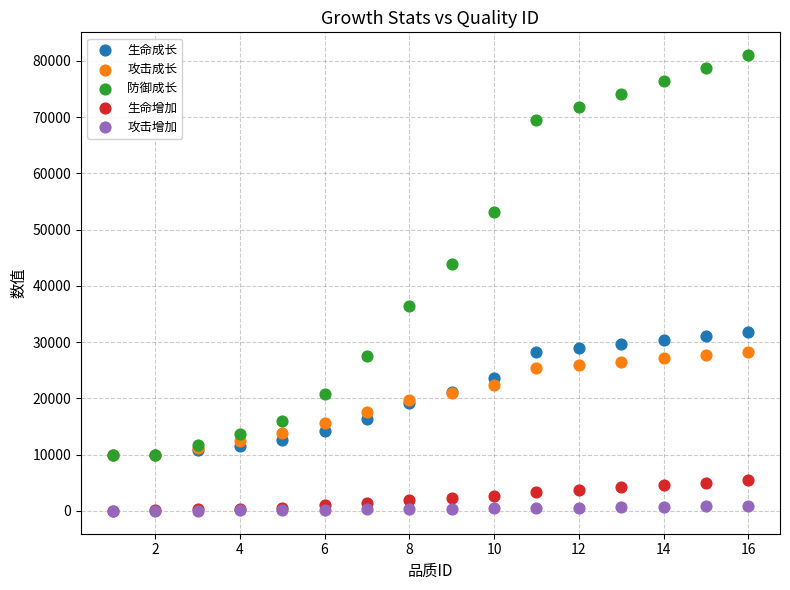

In the 防御成长 series, what Y value is closest to 45515?

43956